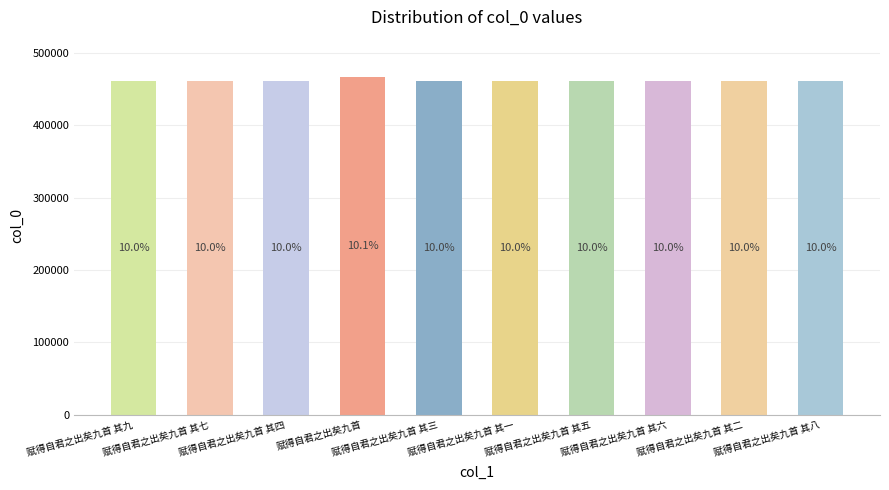

What is the ratio of the value at 赋得自君之出矣九首 其七 to the value at 赋得自君之出矣九首 其三?

1.0